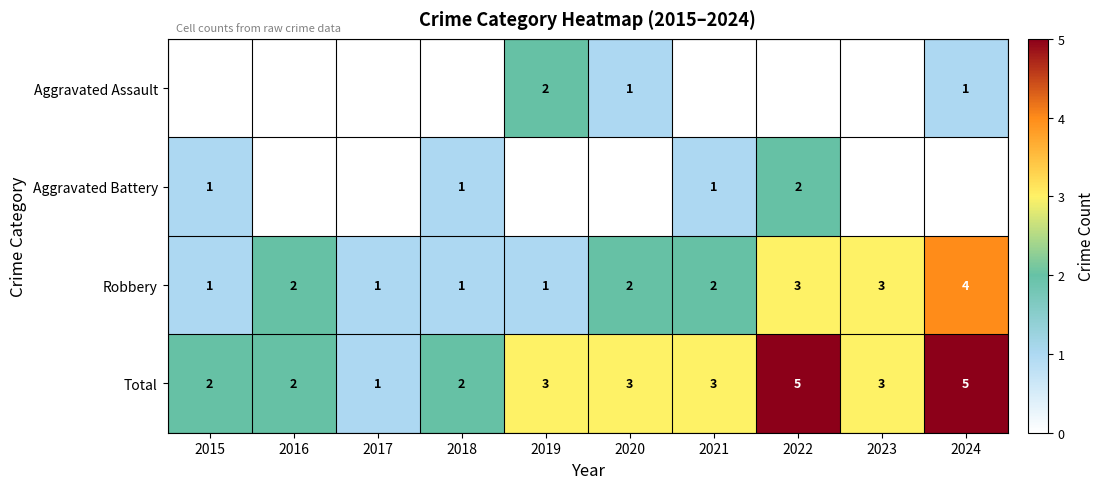

True or false: Aggravated Battery has a value of 3 at 2022.

False